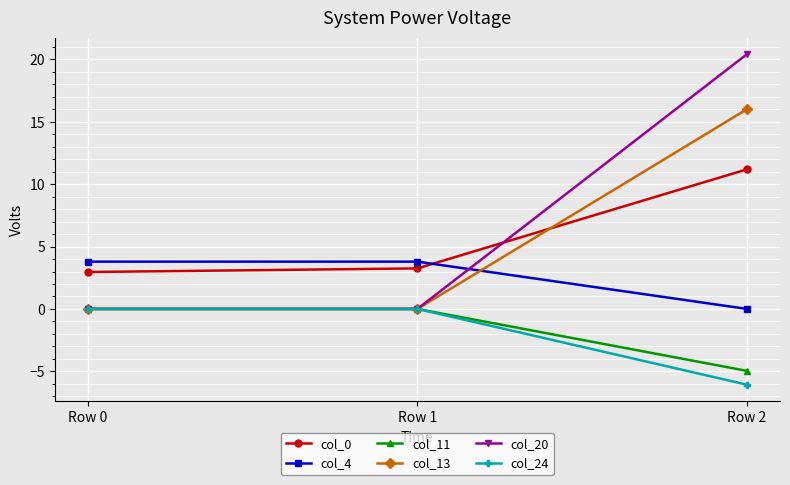

What value does the col_0 series have at Row 0?

3.0